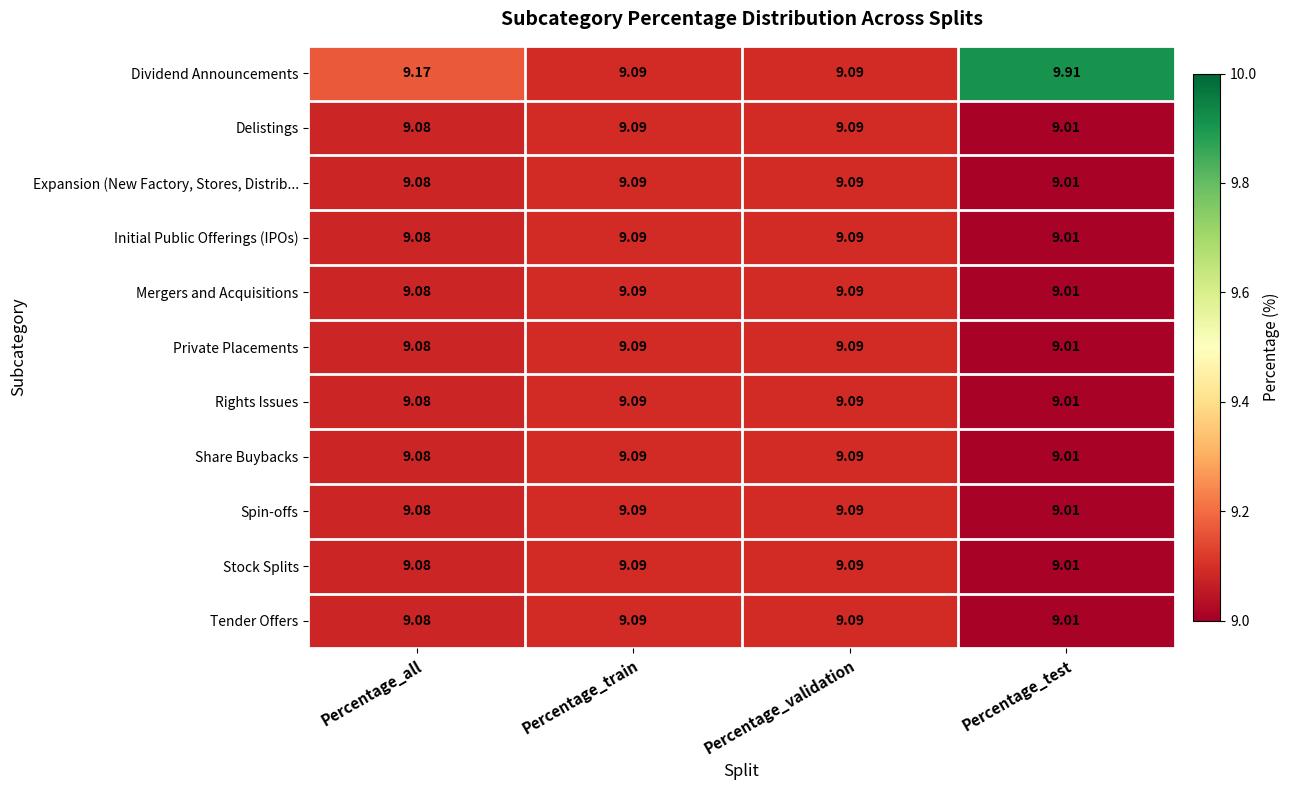

At how many categories does at least one series exceed 9?

4